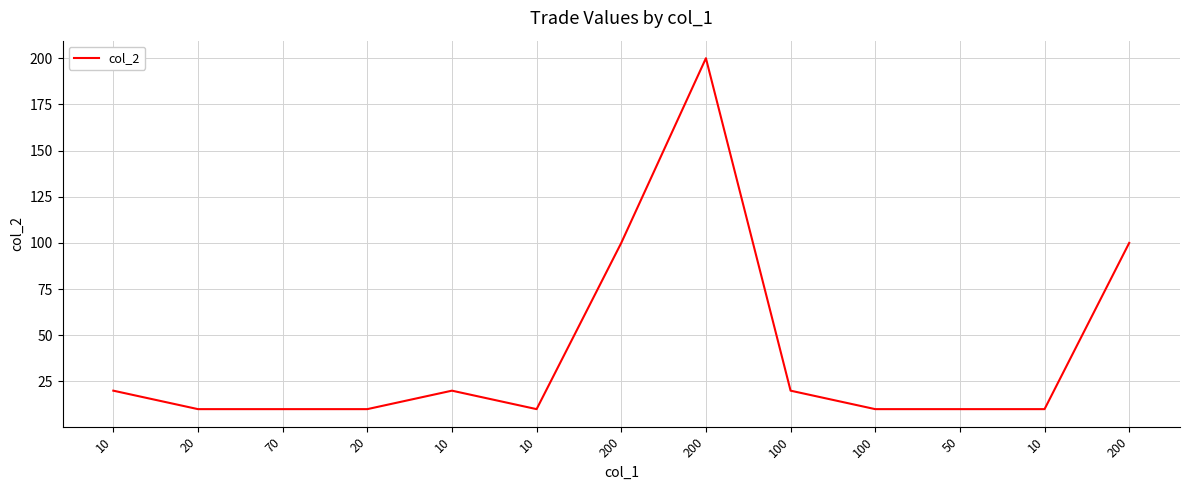

What is the label of the 1st point from the left?

10